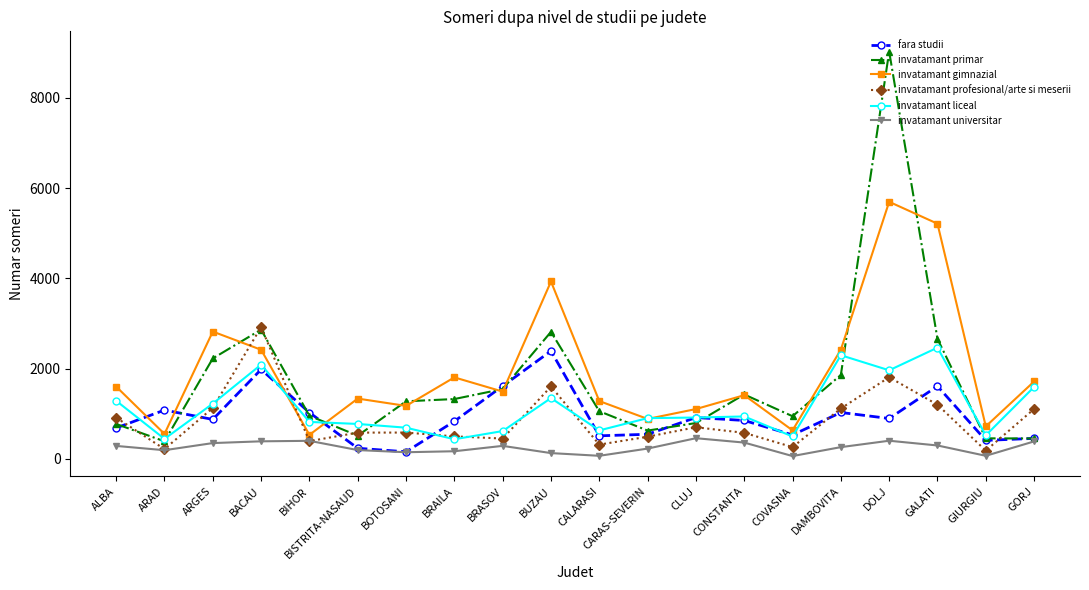

True or false: invatamant liceal and invatamant primar intersect in this chart.

True